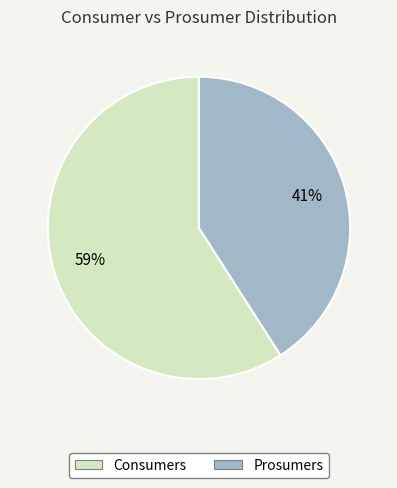

True or false: Consumers accounts for 59% of the total.

True